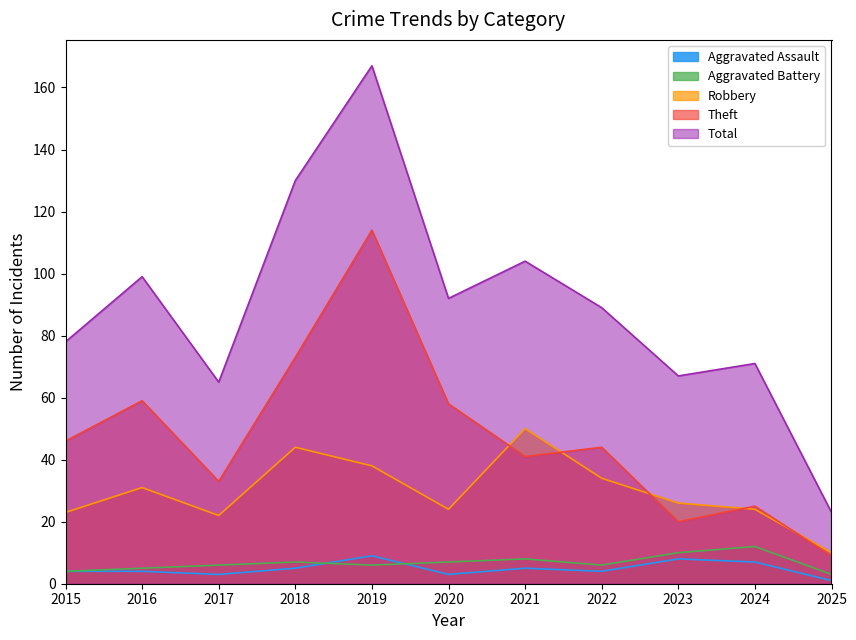

True or false: Total has more than 1 interior local peaks.

True